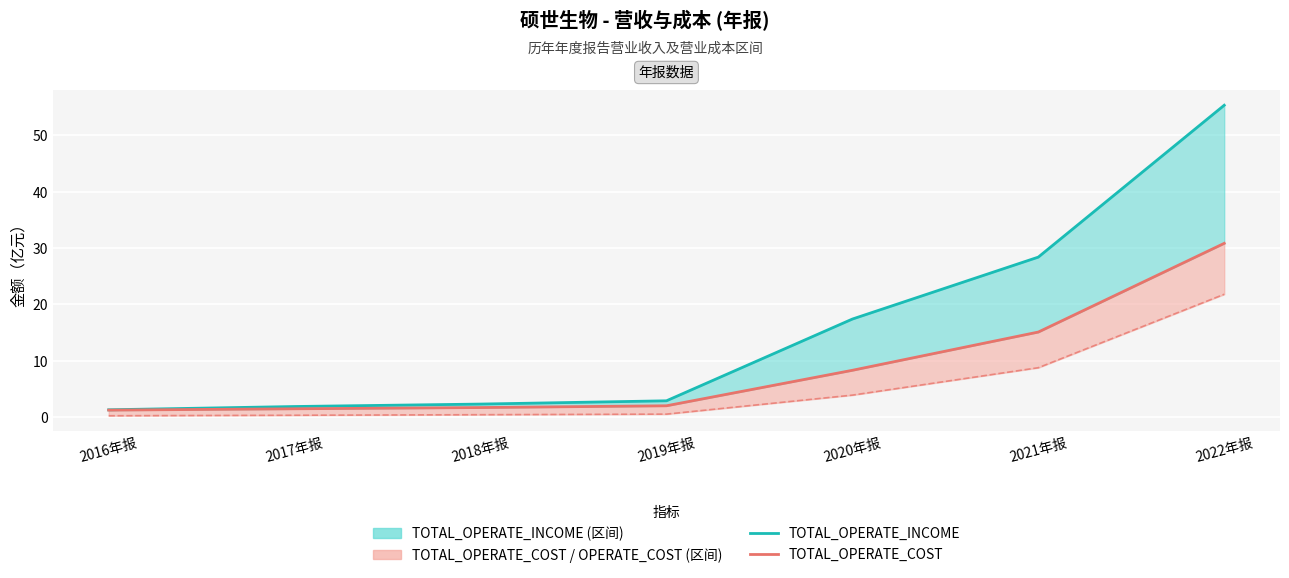

What is the value of the TOTAL_OPERATE_COST point at the 6th from the left?

15.1